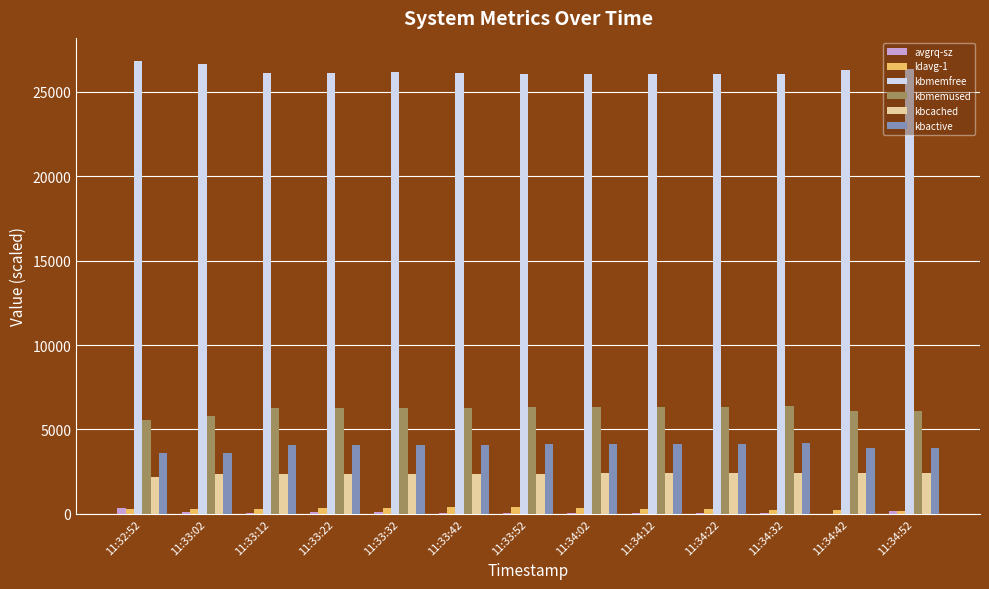

Is the value of kbmemfree at 11:34:32 greater than the value of kbactive at 11:34:22?

Yes